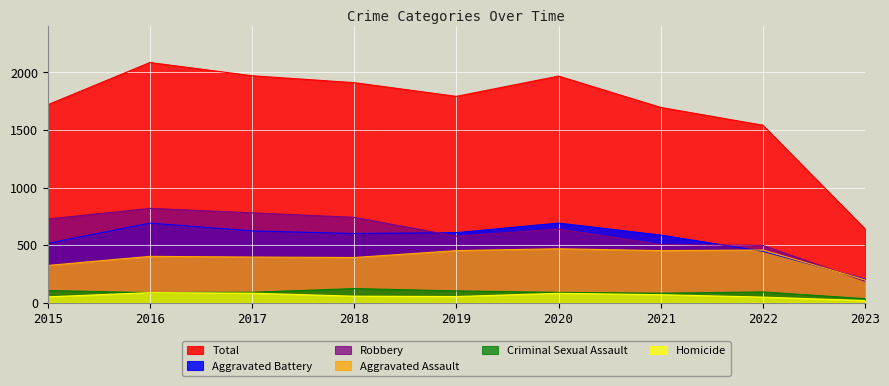

In Criminal Sexual Assault, how many points are lower than both neighbors (excluding endpoints)?

2